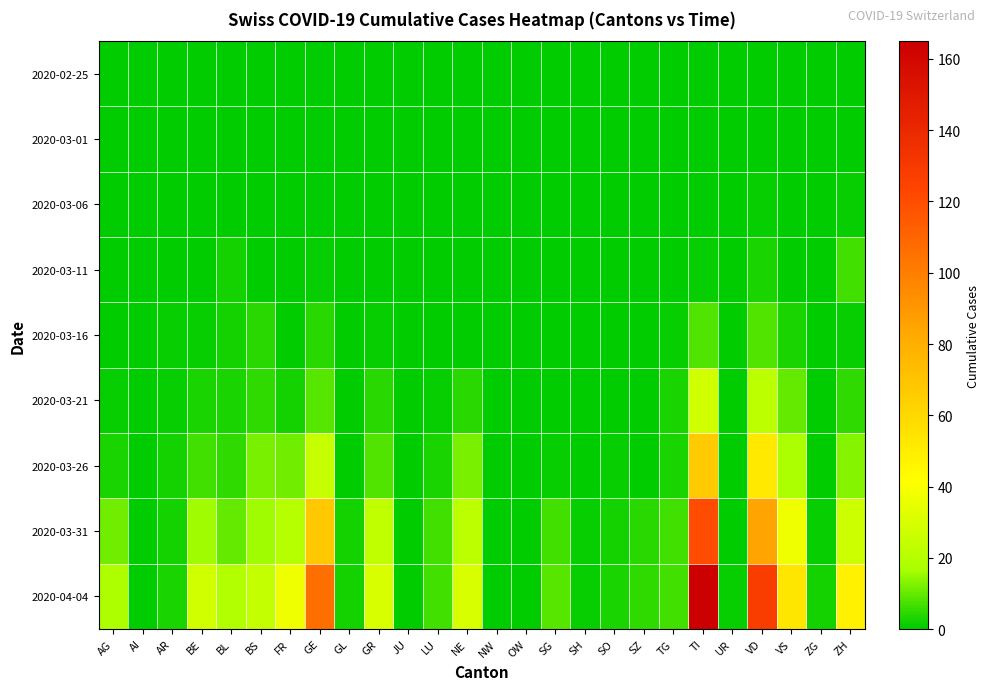

Reading left to right, what are all the values shown in this chart?

2020-02-25: AG=0	AI=0	AR=0	BE=0	BL=0	BS=0	FR=0	GE=0	GL=0	GR=0	JU=0	LU=0	NE=0	NW=0	OW=0	SG=0	SH=0	SO=0	SZ=0	TG=0	TI=0	UR=0	VD=0	VS=0	ZG=0	ZH=0
2020-03-01: AG=0	AI=0	AR=0	BE=0	BL=0	BS=0	FR=0	GE=0	GL=0	GR=0	JU=0	LU=0	NE=0	NW=0	OW=0	SG=0	SH=0	SO=0	SZ=0	TG=0	TI=0	UR=0	VD=0	VS=0	ZG=0	ZH=0
2020-03-06: AG=0	AI=0	AR=0	BE=0	BL=0	BS=0	FR=0	GE=0	GL=0	GR=0	JU=0	LU=0	NE=0	NW=0	OW=0	SG=0	SH=0	SO=0	SZ=0	TG=0	TI=0	UR=0	VD=1	VS=0	ZG=0	ZH=1
2020-03-11: AG=0	AI=0	AR=0	BE=0	BL=2	BS=0	FR=0	GE=1	GL=0	GR=0	JU=0	LU=0	NE=0	NW=0	OW=0	SG=0	SH=0	SO=0	SZ=0	TG=0	TI=1	UR=0	VD=3	VS=0	ZG=0	ZH=7
2020-03-16: AG=0	AI=0	AR=1	BE=1	BL=2	BS=4	FR=0	GE=4	GL=0	GR=1	JU=0	LU=0	NE=0	NW=0	OW=0	SG=0	SH=0	SO=0	SZ=0	TG=1	TI=8	UR=0	VD=8	VS=3	ZG=0	ZH=1
2020-03-21: AG=1	AI=0	AR=1	BE=3	BL=3	BS=5	FR=2	GE=9	GL=0	GR=4	JU=0	LU=1	NE=4	NW=0	OW=0	SG=0	SH=0	SO=0	SZ=0	TG=3	TI=28	UR=0	VD=22	VS=10	ZG=0	ZH=5
2020-03-26: AG=3	AI=0	AR=2	BE=7	BL=5	BS=12	FR=11	GE=25	GL=0	GR=8	JU=0	LU=3	NE=12	NW=0	OW=0	SG=1	SH=0	SO=1	SZ=0	TG=3	TI=67	UR=0	VD=52	VS=17	ZG=0	ZH=13
2020-03-31: AG=11	AI=0	AR=2	BE=16	BL=10	BS=16	FR=20	GE=68	GL=2	GR=23	JU=0	LU=7	NE=22	NW=0	OW=0	SG=7	SH=1	SO=2	SZ=4	TG=7	TI=120	UR=0	VD=85	VS=37	ZG=1	ZH=27
2020-04-04: AG=18	AI=0	AR=3	BE=28	BL=19	BS=24	FR=37	GE=106	GL=2	GR=30	JU=0	LU=7	NE=30	NW=0	OW=0	SG=9	SH=1	SO=3	SZ=5	TG=7	TI=165	UR=1	VD=128	VS=53	ZG=2	ZH=48